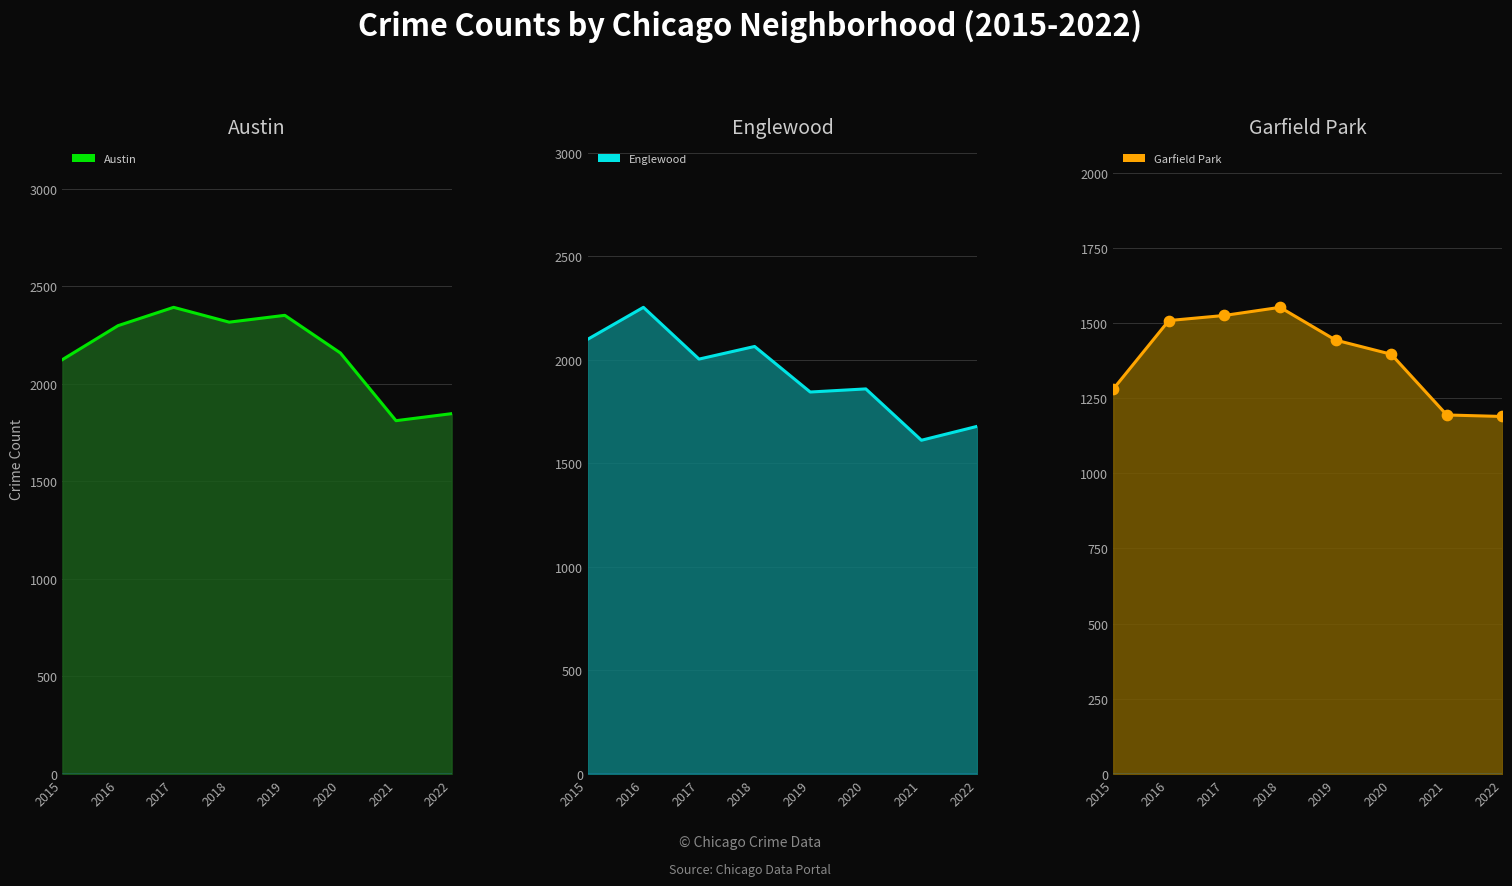

At which category is the sum across all series the highest?

2016